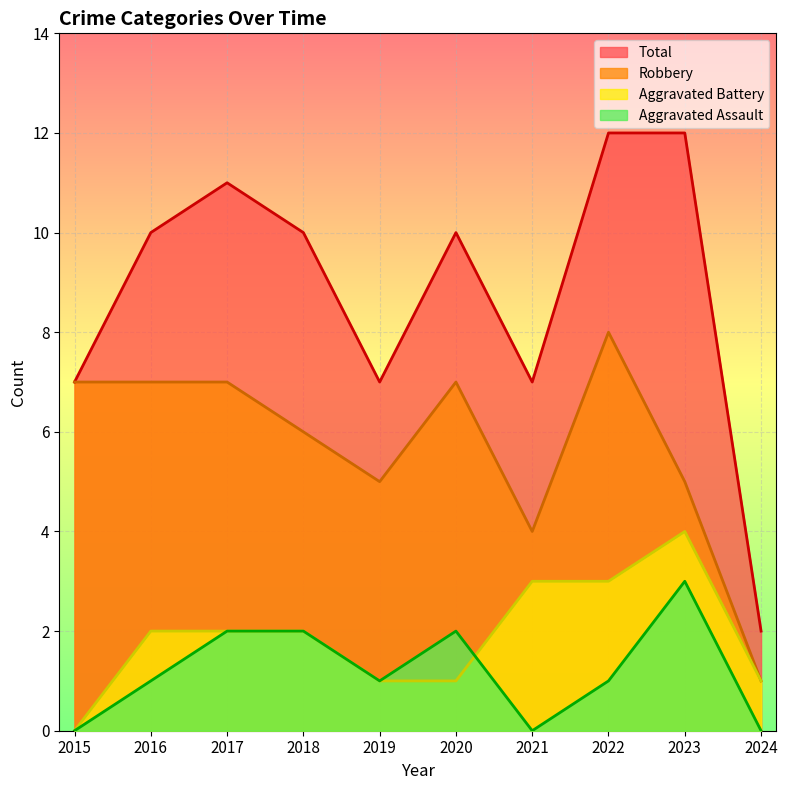

Rank the series by their maximum value, from highest to lowest.

Total, Robbery, Aggravated Battery, Aggravated Assault